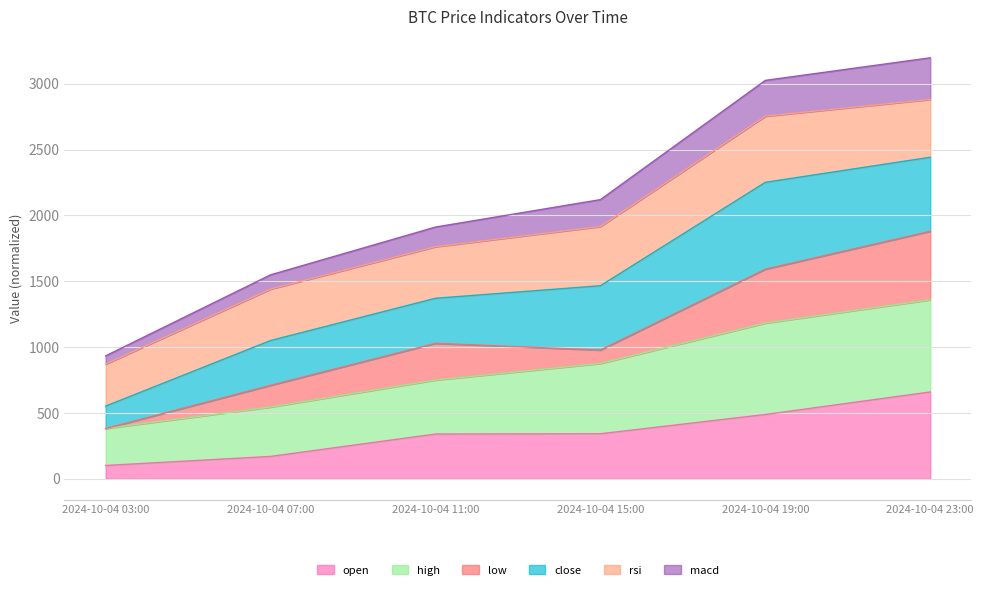

The open series shows 101.2 at 2024-10-04 03:00. True or false?

True